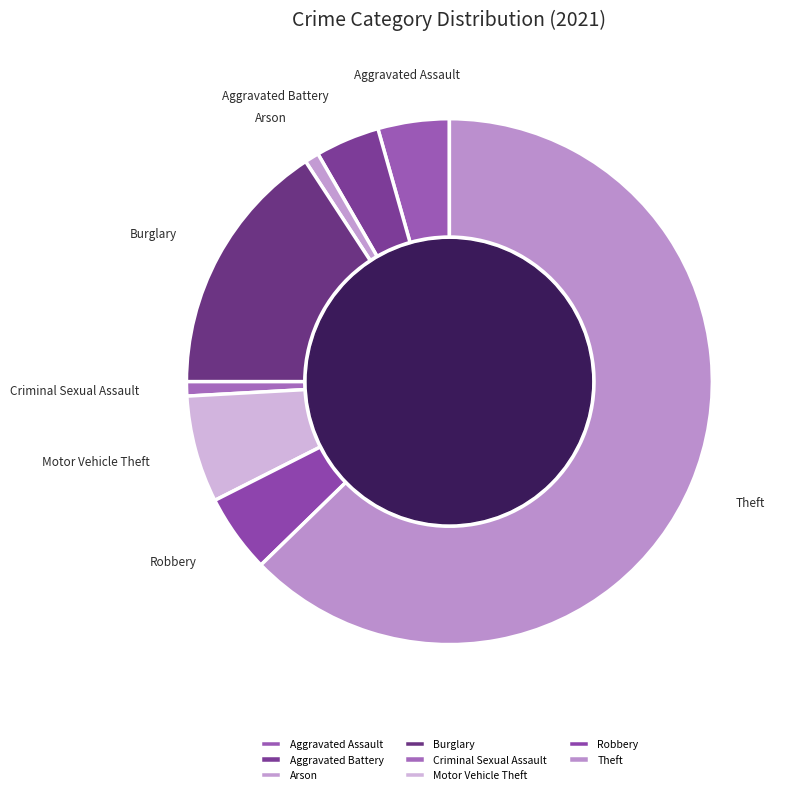

Which category has the biggest portion of the pie?

Theft